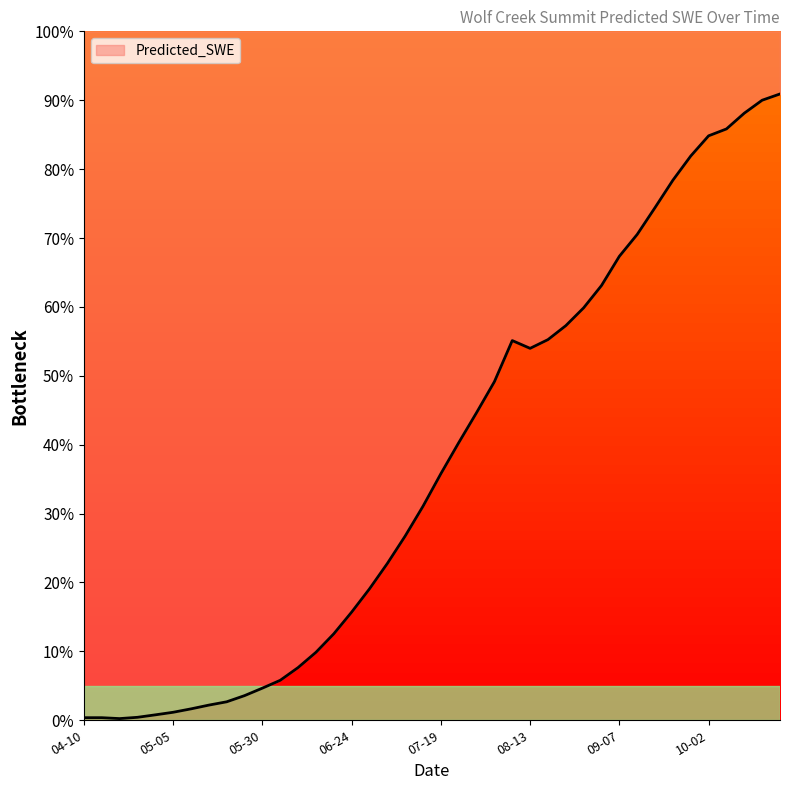

Does the chart have visible grid lines?

No